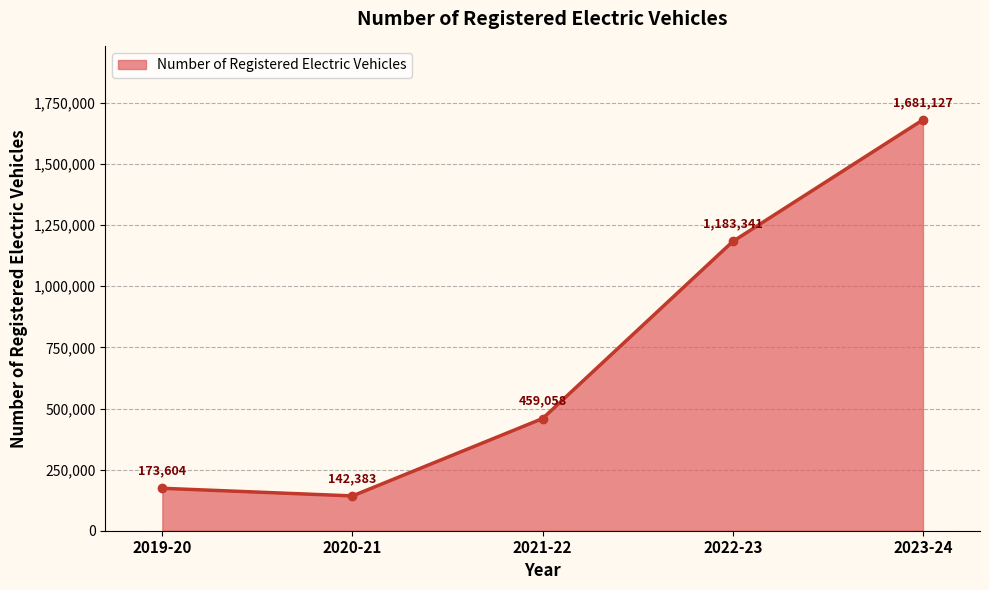

Between 2020-21 and 2021-22, which is larger?

2021-22